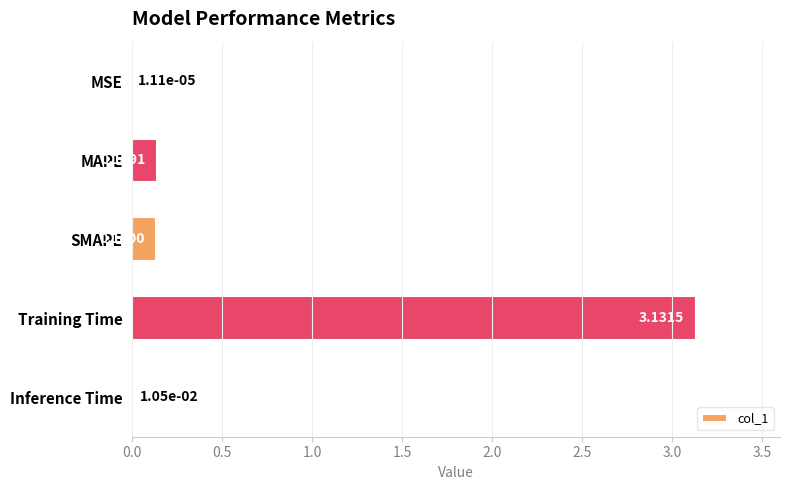

Which has a higher value, Training Time or Inference Time?

Training Time